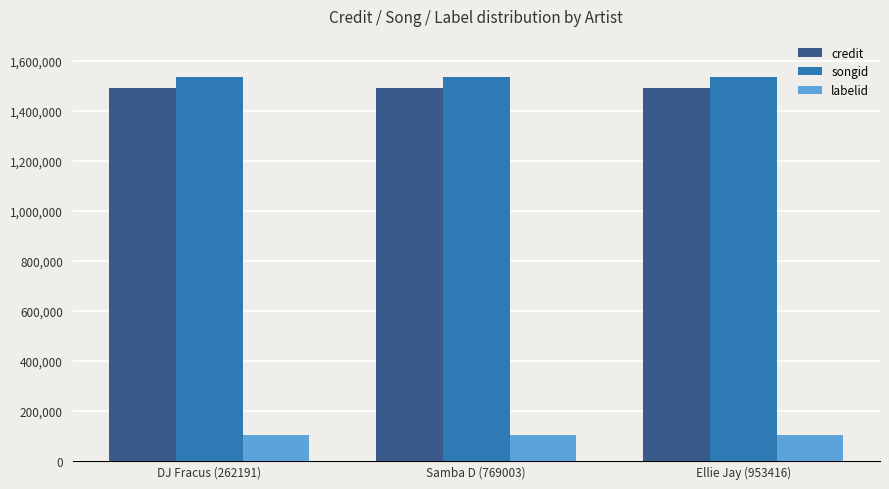

The songid series shows 2365620 at DJ Fracus (262191). True or false?

False